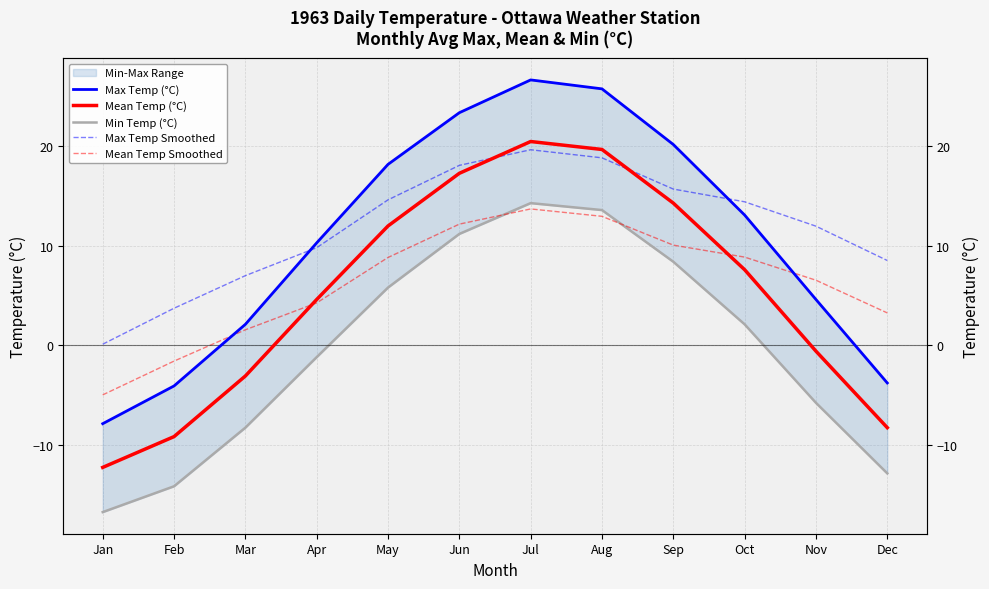

What is the maximum value shown in the chart?

26.7